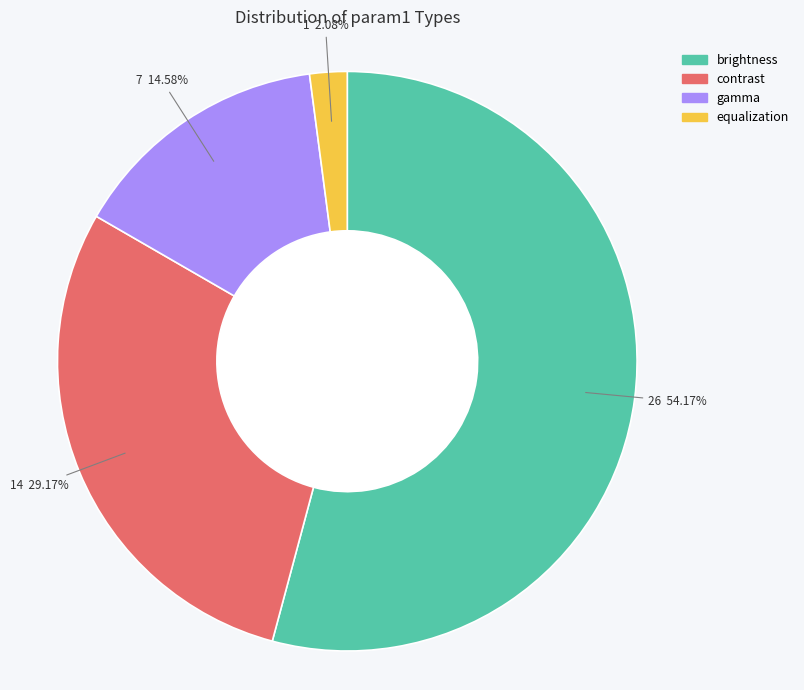

What is the majority slice?

brightness